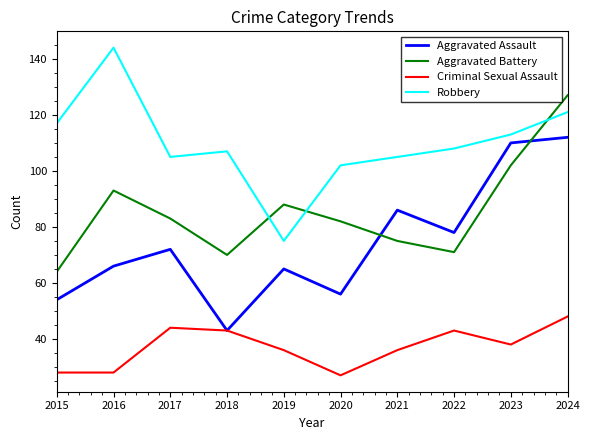

What is the sum of the Robbery values at 2023 and 2015?

230